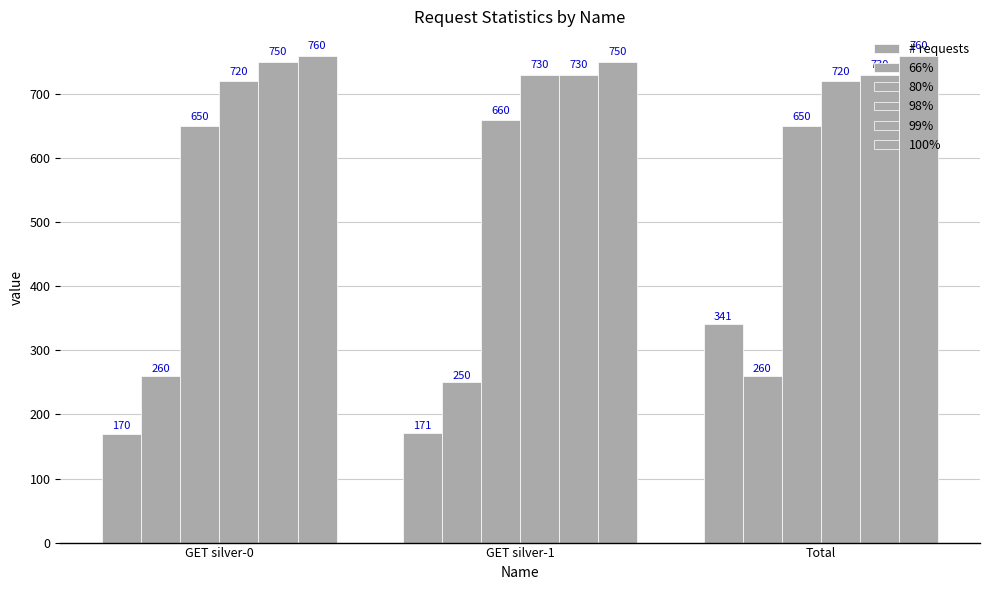

What is the smallest value displayed?

170